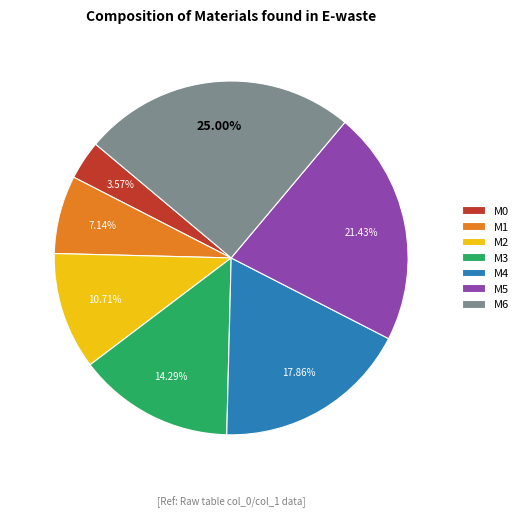

What is the ratio of the value at M0 to the value at M1?

0.5